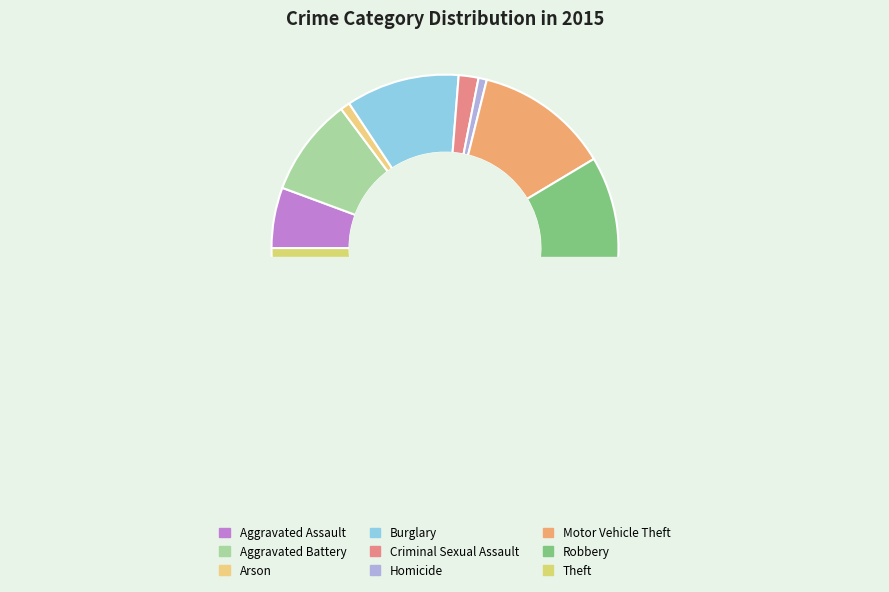

True or false: Aggravated Assault accounts for 1% of the total.

False